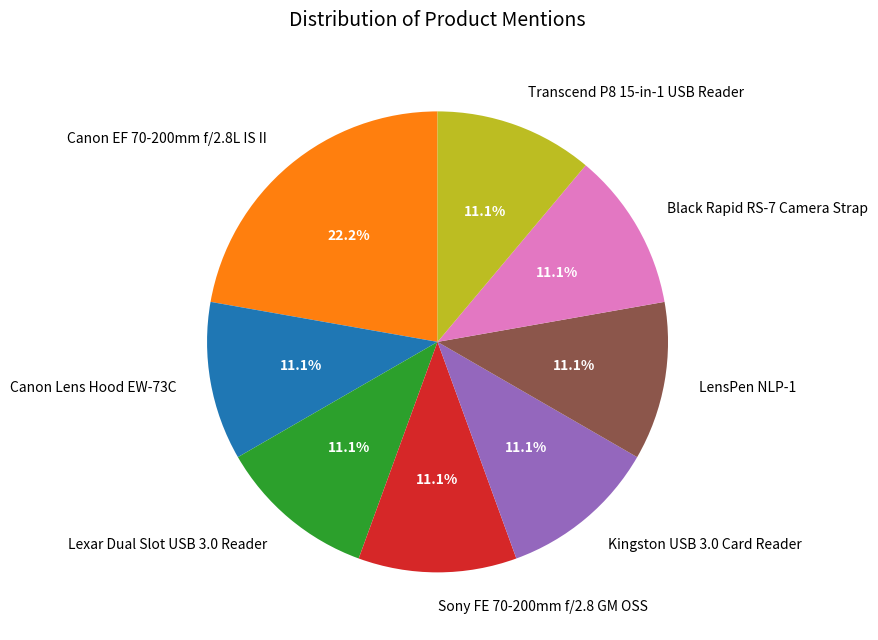

What is the ratio of the value at LensPen NLP-1 to the value at Transcend P8 15-in-1 USB Reader?

1.0